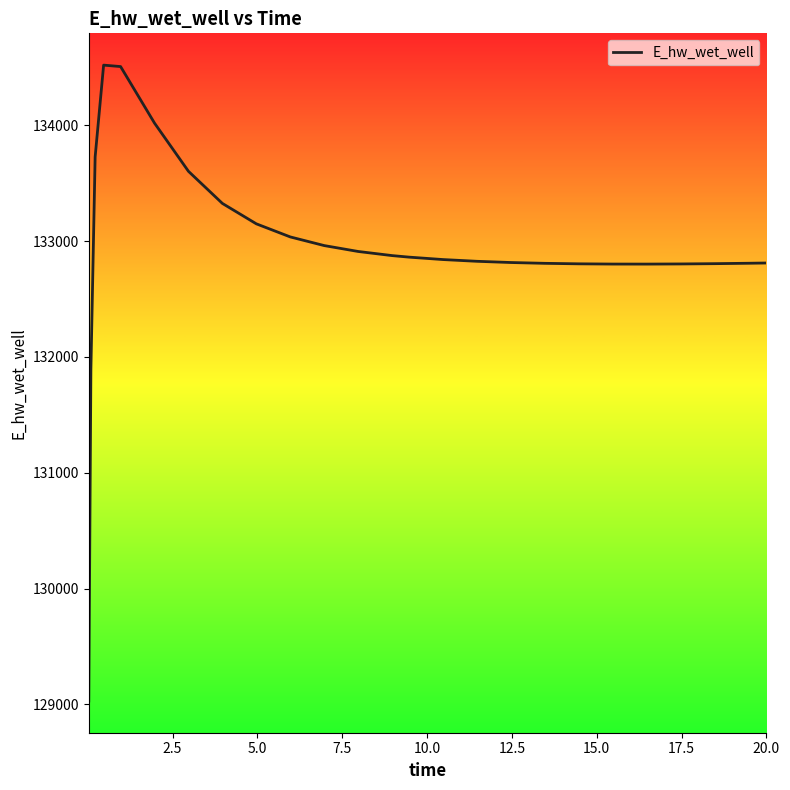

What is the minimum value shown in the chart?

129029.9